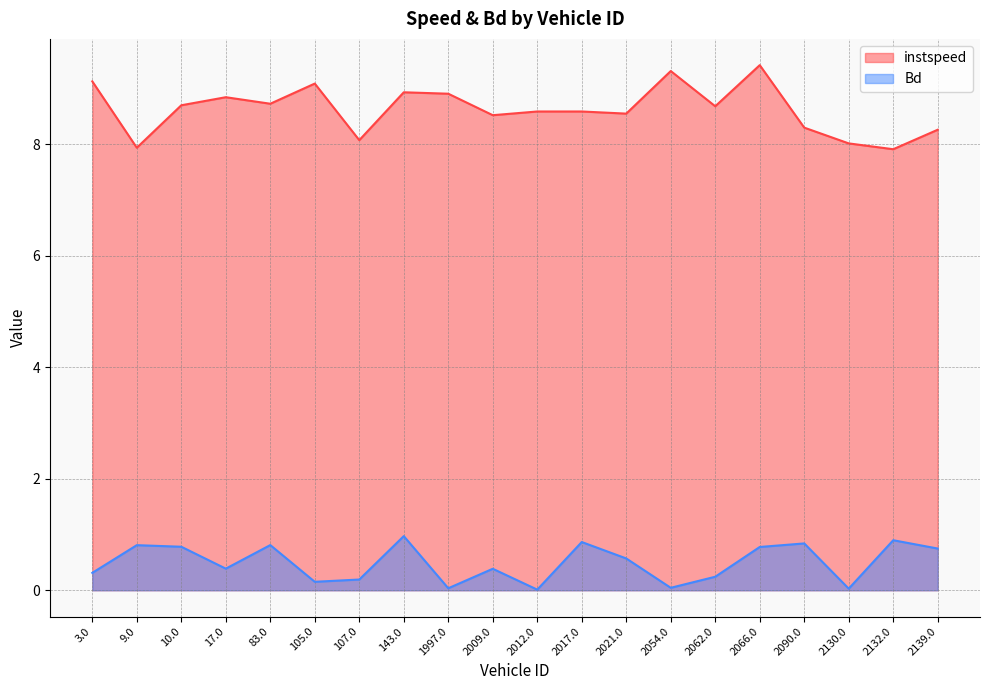

At which label does instspeed first exceed 8?

3.0